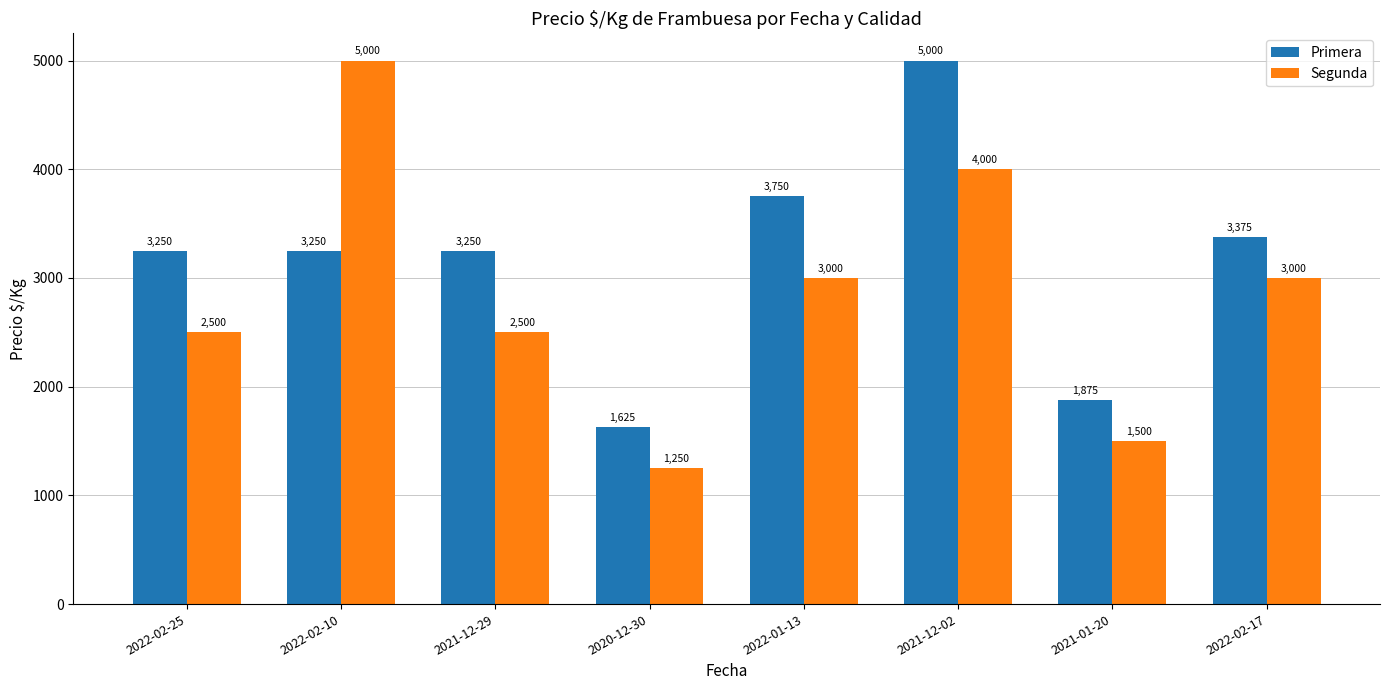

Which series has the widest spread of values?

Segunda